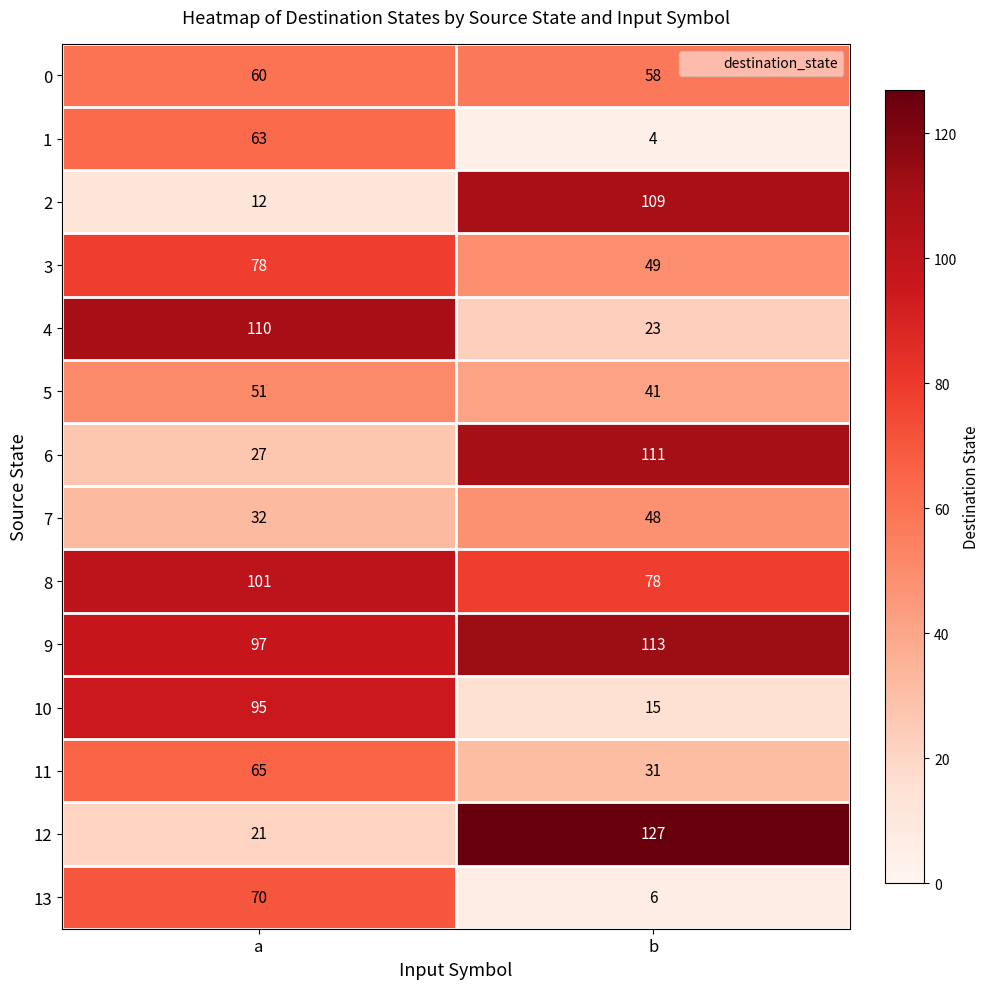

Reading left to right, transcribe all the data shown in this chart.

0: a=60	b=58
1: a=63	b=4
2: a=12	b=109
3: a=78	b=49
4: a=110	b=23
5: a=51	b=41
6: a=27	b=111
7: a=32	b=48
8: a=101	b=78
9: a=97	b=113
10: a=95	b=15
11: a=65	b=31
12: a=21	b=127
13: a=70	b=6